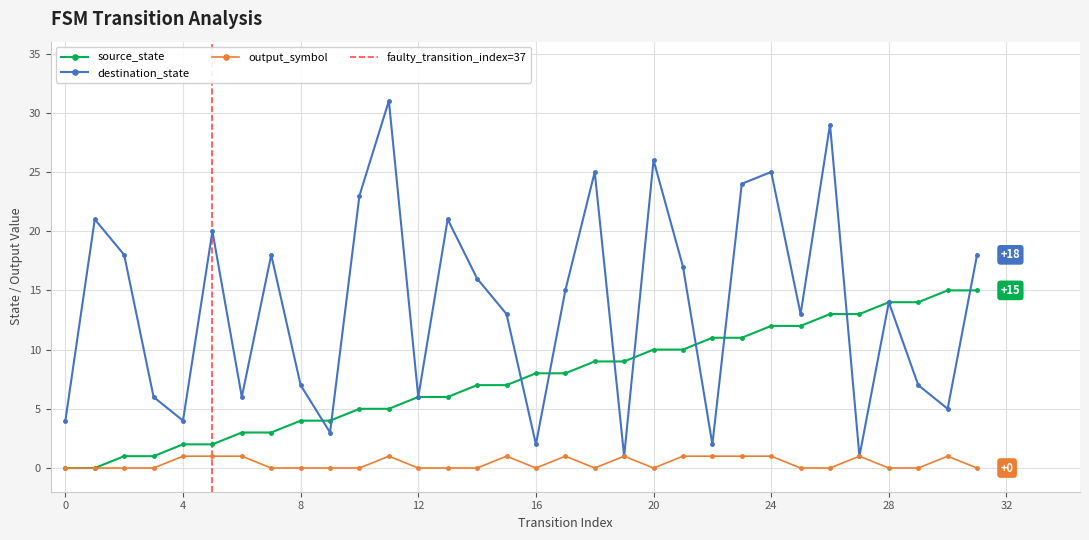

Reading right to left, transcribe all the data shown in this chart.

source_state: 31=15	30=15	29=14	28=14	27=13	26=13	25=12	24=12	23=11	22=11	21=10	20=10	19=9	18=9	17=8	16=8	15=7	14=7	13=6	12=6	11=5	10=5	9=4	8=4	7=3	6=3	5=2	4=2	3=1	2=1	1=0	0=0
destination_state: 31=18	30=5	29=7	28=14	27=1	26=29	25=13	24=25	23=24	22=2	21=17	20=26	19=1	18=25	17=15	16=2	15=13	14=16	13=21	12=6	11=31	10=23	9=3	8=7	7=18	6=6	5=20	4=4	3=6	2=18	1=21	0=4
output_symbol: 31=0	30=1	29=0	28=0	27=1	26=0	25=0	24=1	23=1	22=1	21=1	20=0	19=1	18=0	17=1	16=0	15=1	14=0	13=0	12=0	11=1	10=0	9=0	8=0	7=0	6=1	5=1	4=1	3=0	2=0	1=0	0=0